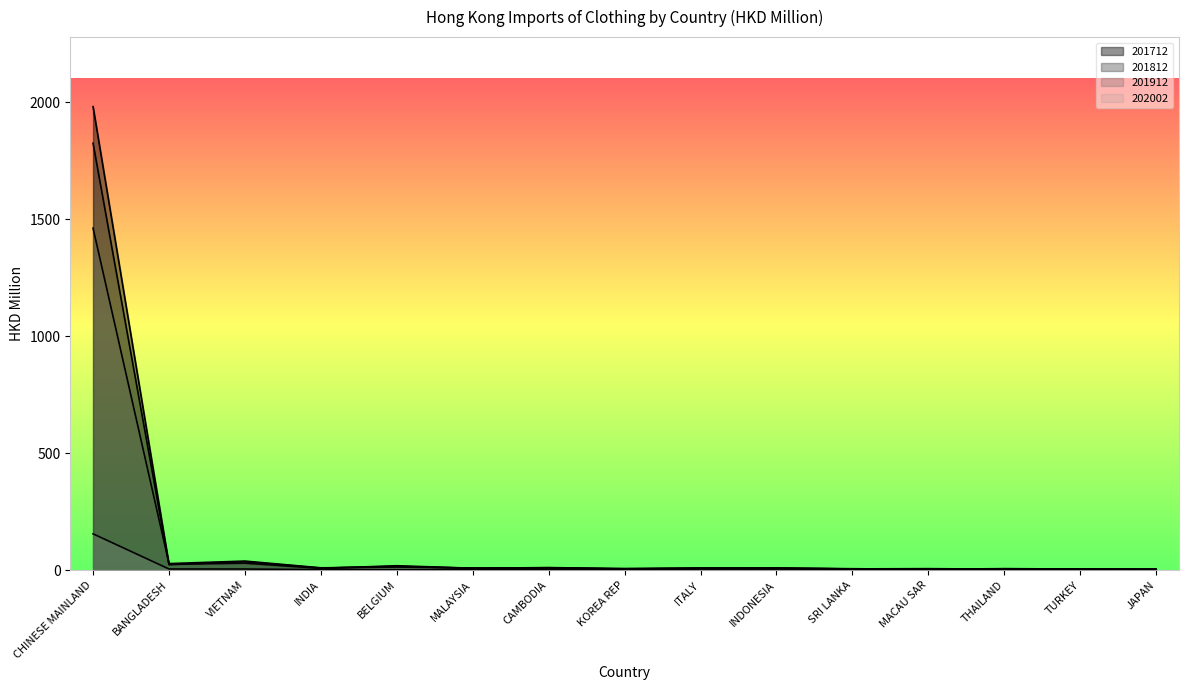

How many interior local valleys does the 201812 series have?

5